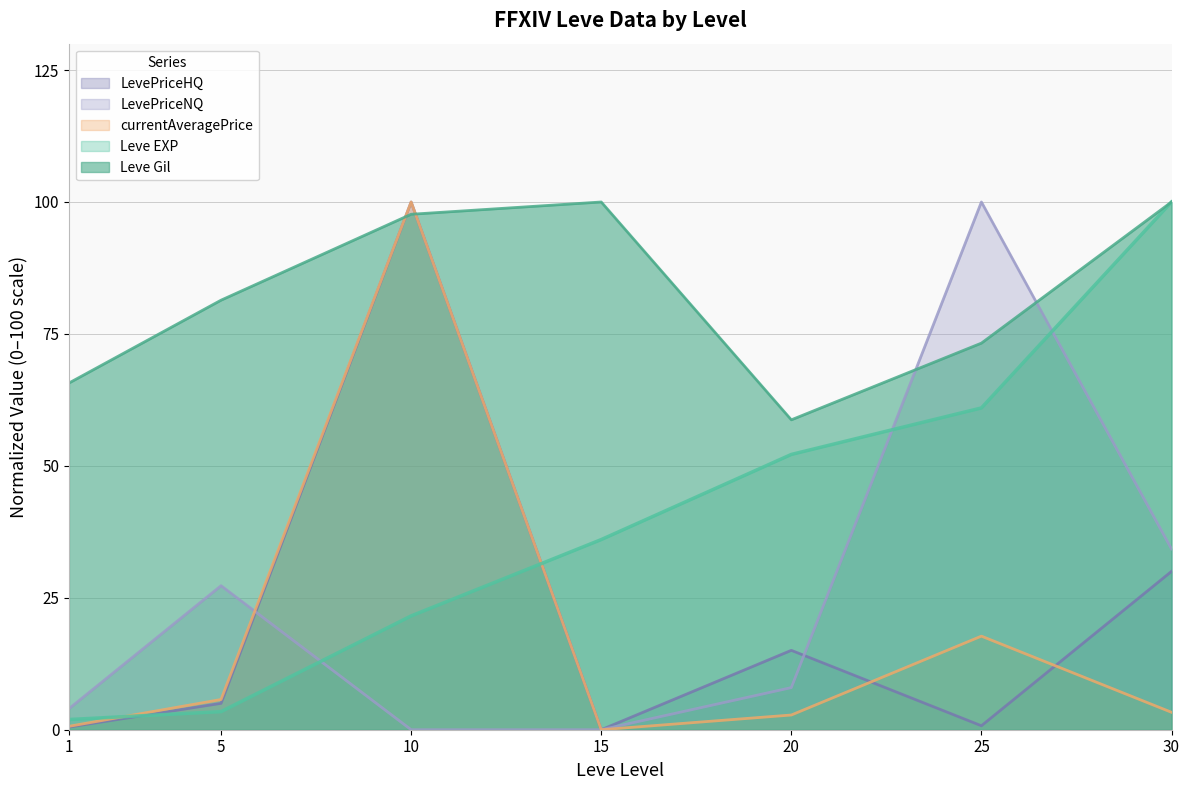

What is the average value of the currentAveragePrice series?

18.6